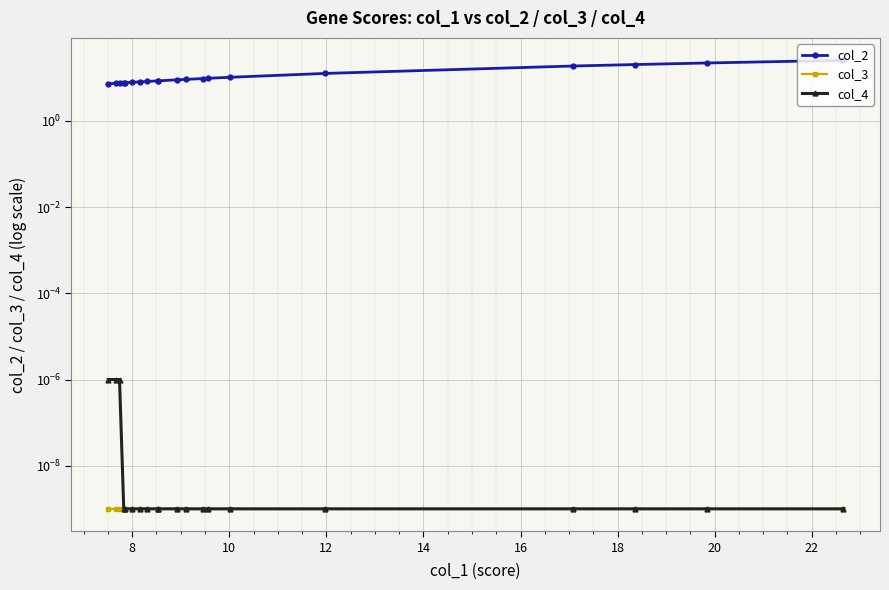

Is the value of col_4 at 6 greater than the value of col_3 at 19?

Yes